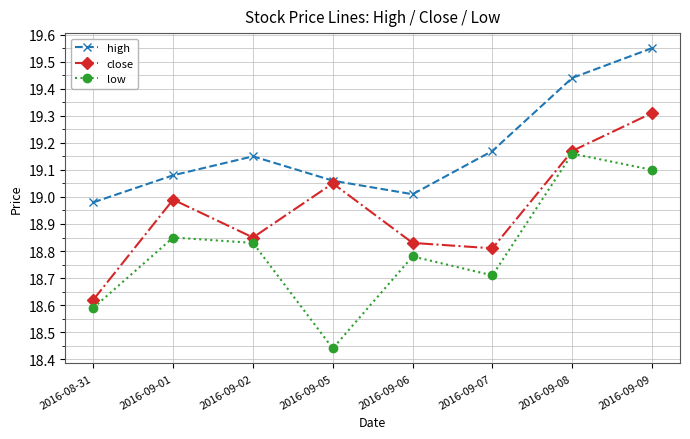

The value of high at 2016-09-02 is 13.0. True or false?

False